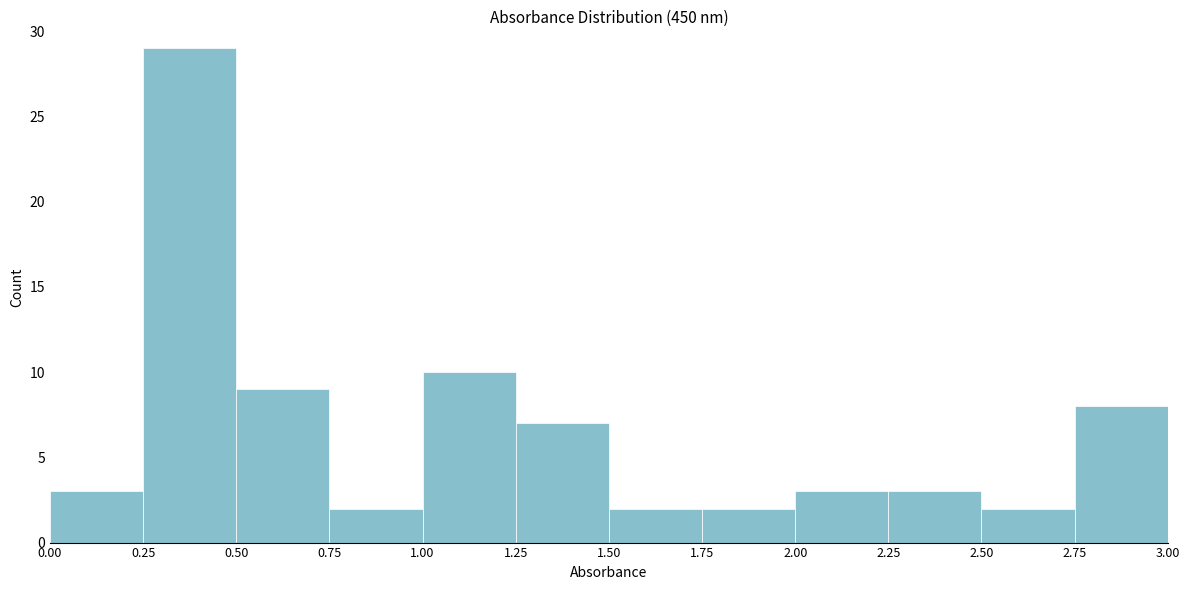

Reading left to right, list every bar in this chart as the range it spans on the x-axis followed by its height. The values are not printed on the chart, so give them approximately, as read against the axis.

0.00 to 0.25: 3
0.25 to 0.50: 29
0.50 to 0.75: 9
0.75 to 1.00: 2
1.00 to 1.25: 10
1.25 to 1.50: 7
1.50 to 1.75: 2
1.75 to 2.00: 2
2.00 to 2.25: 3
2.25 to 2.50: 3
2.50 to 2.75: 2
2.75 to 3.00: 8